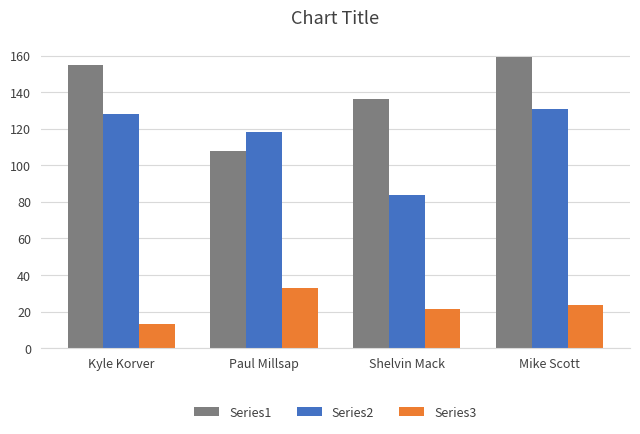

How many values in the Series2 series are below 128?

2